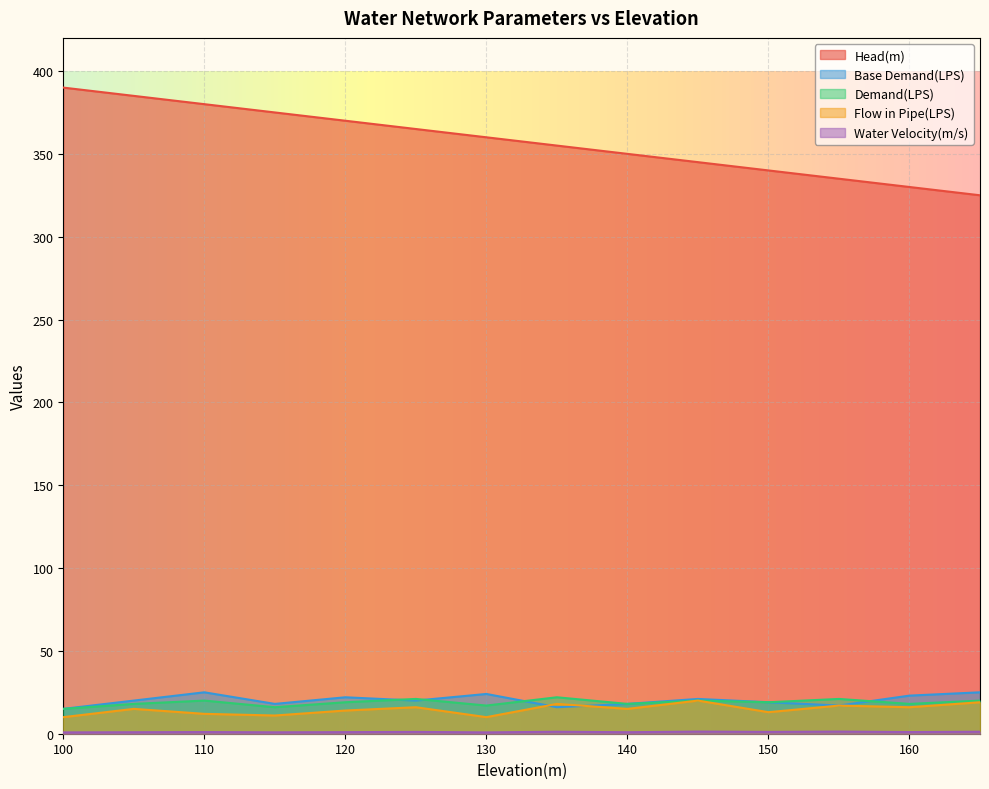

Rank the series at 155 from lowest to highest value.

Water Velocity(m/s), Base Demand(LPS), Flow in Pipe(LPS), Demand(LPS), Head(m)